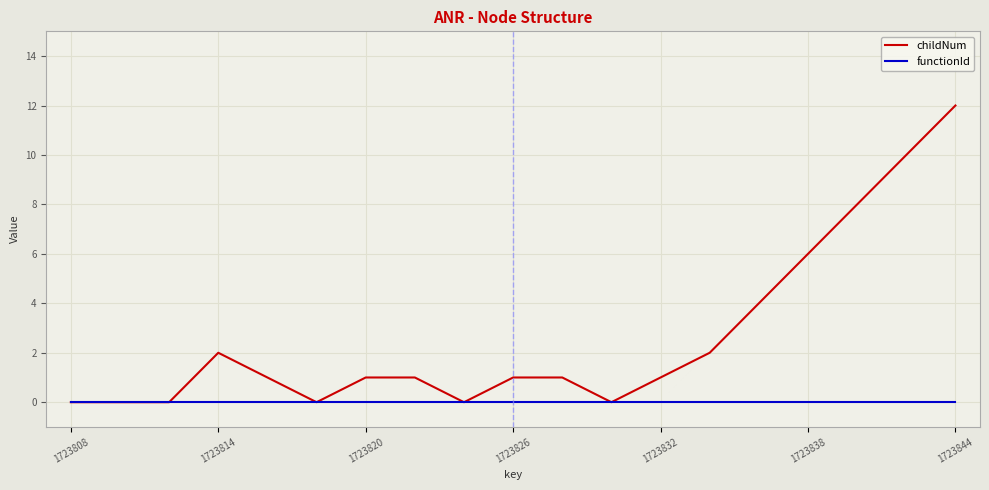

What are all the series names shown in the legend?

childNum, functionId